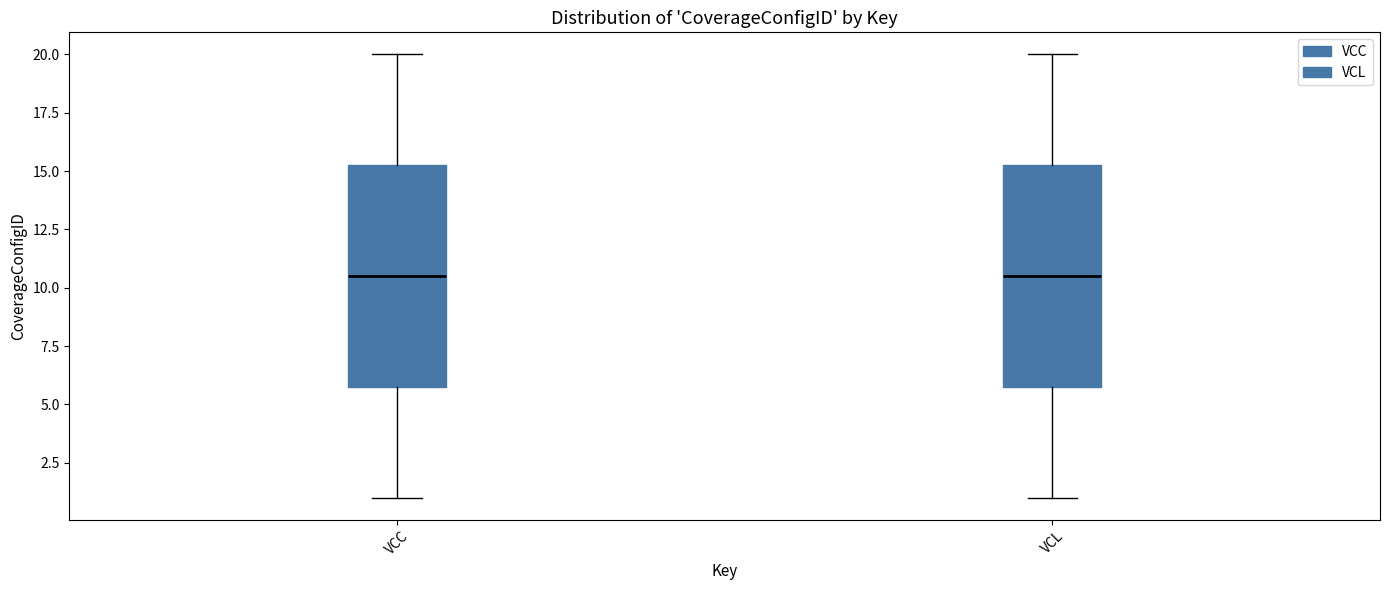

Reading left to right, transcribe this box plot: for each box, give where its median line is, the range the box spans, and where its two whiskers end, as read against the y-axis. The values are not printed on the chart, so give them approximately, as read against the axis.

VCC: median 10.5, box 6.0 to 15.5, whiskers 1.0 to 20.0
VCL: median 10.5, box 6.0 to 15.5, whiskers 1.0 to 20.0